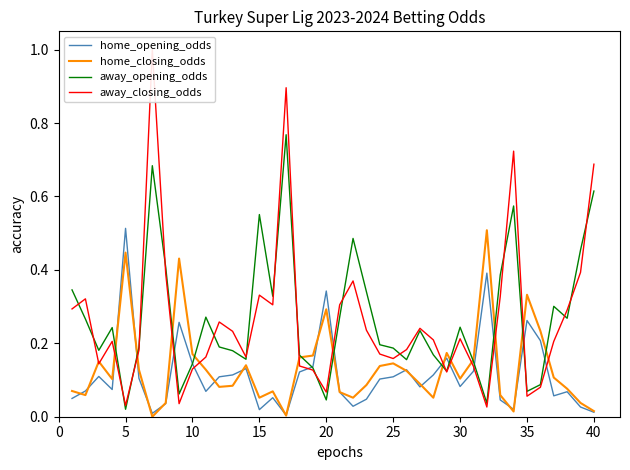

What are all the series names shown in the legend?

home_opening_odds, home_closing_odds, away_opening_odds, away_closing_odds